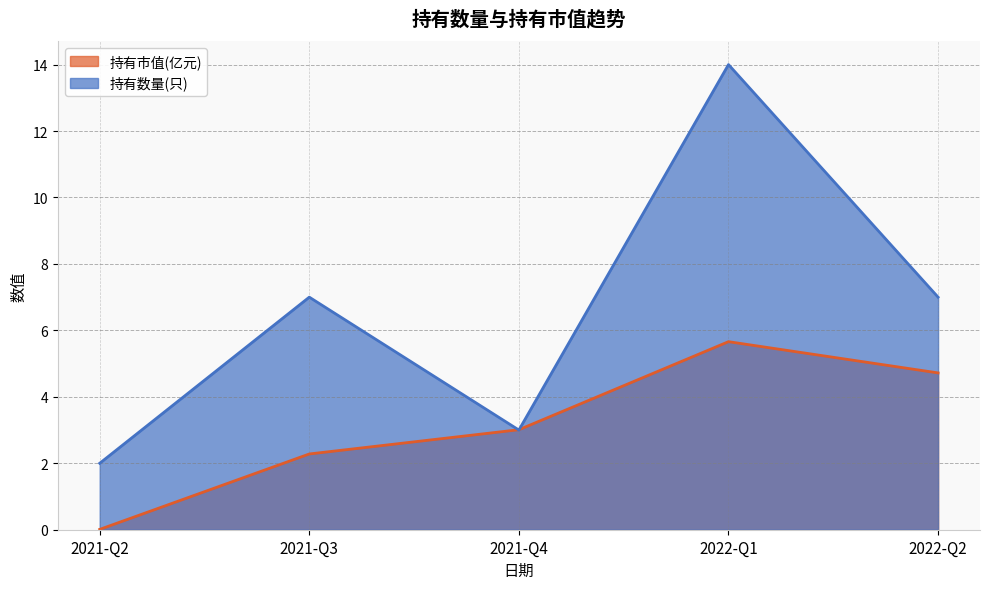

What position from the left is 2022-Q1?

4